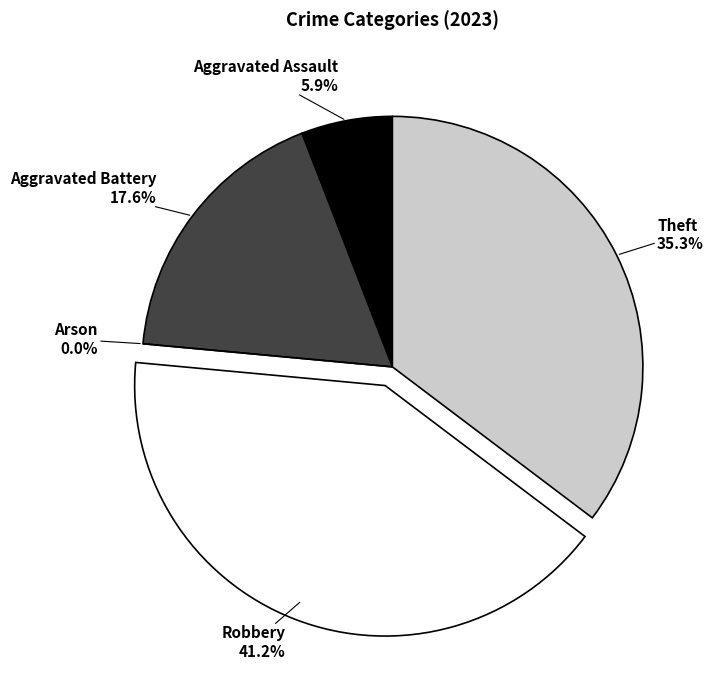

Does Aggravated Battery account for over 50% of the chart?

No